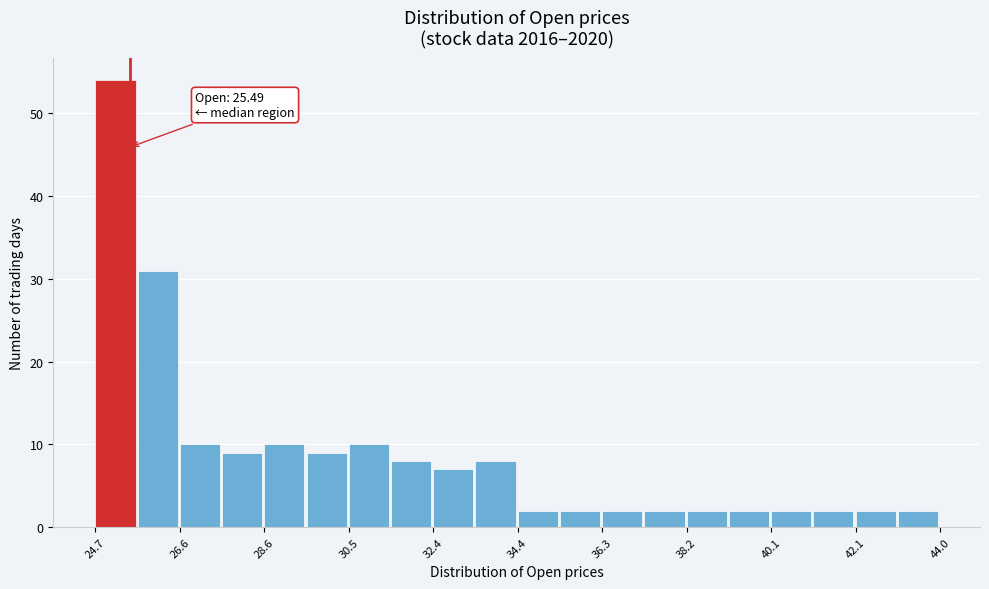

Which range on the x-axis has the tallest bar?

24.8 to 25.6